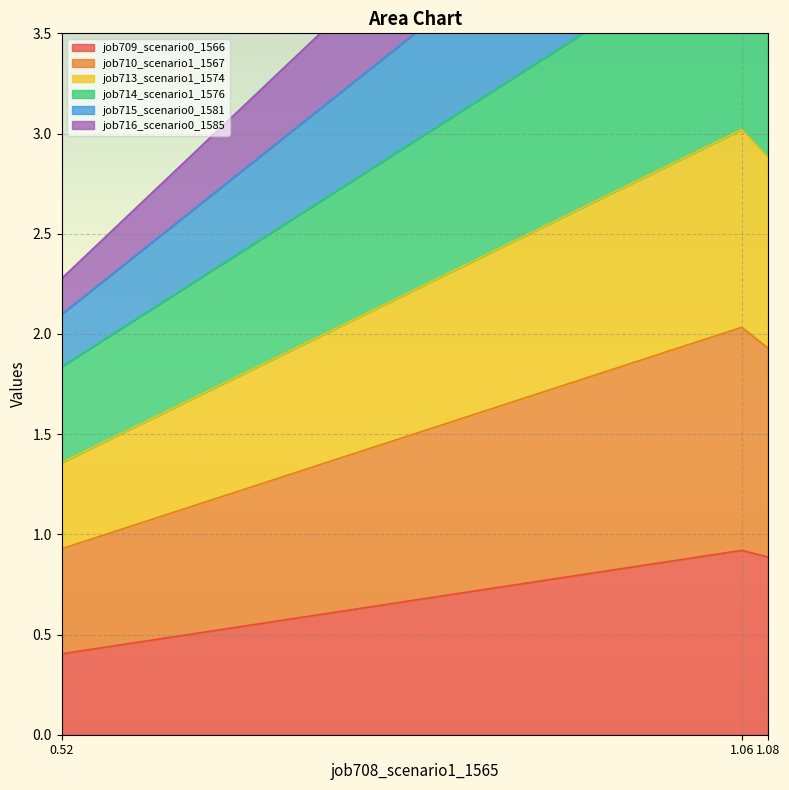

Is it true that job713_scenario1_1574 equals 1.2 at 0.52?

False